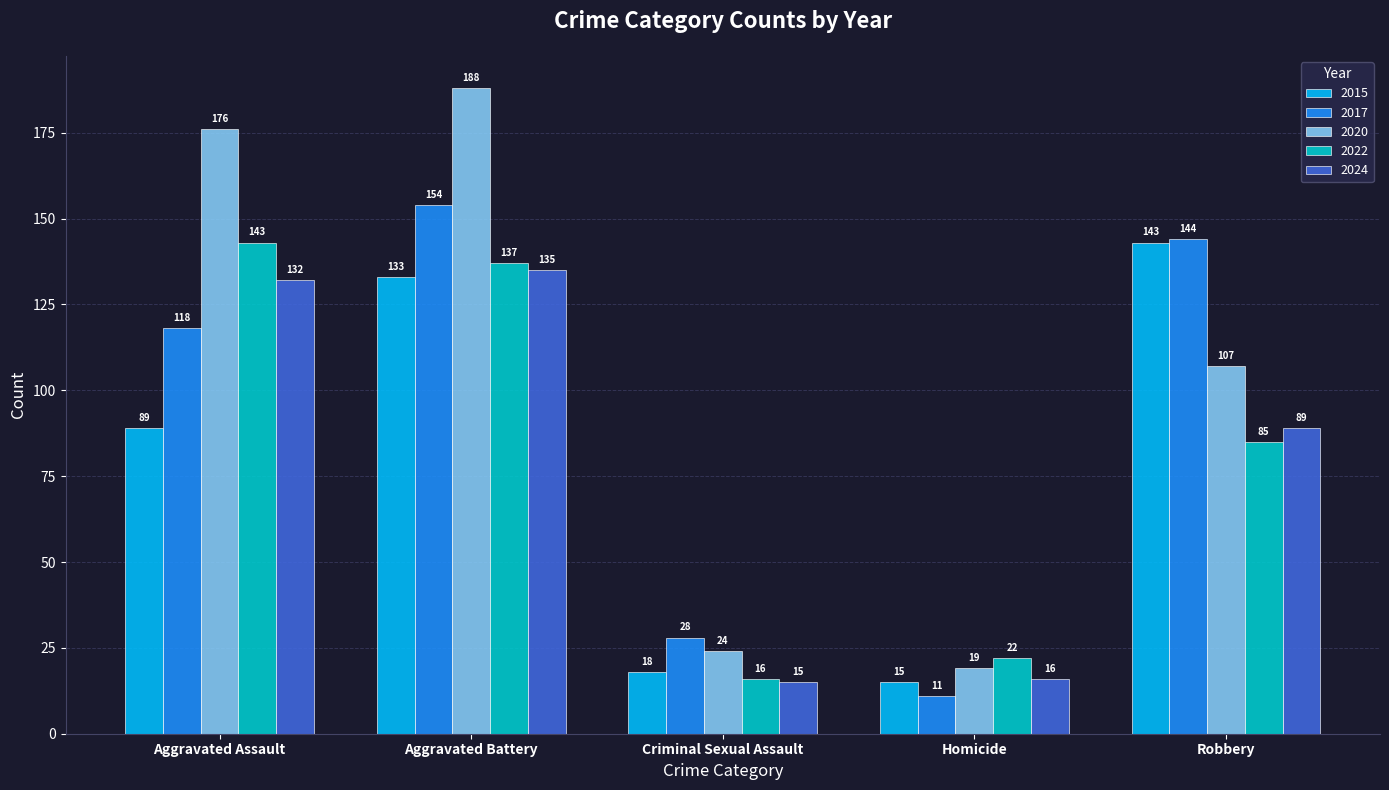

Between Aggravated Assault and Homicide, which series saw the biggest shift?

2020